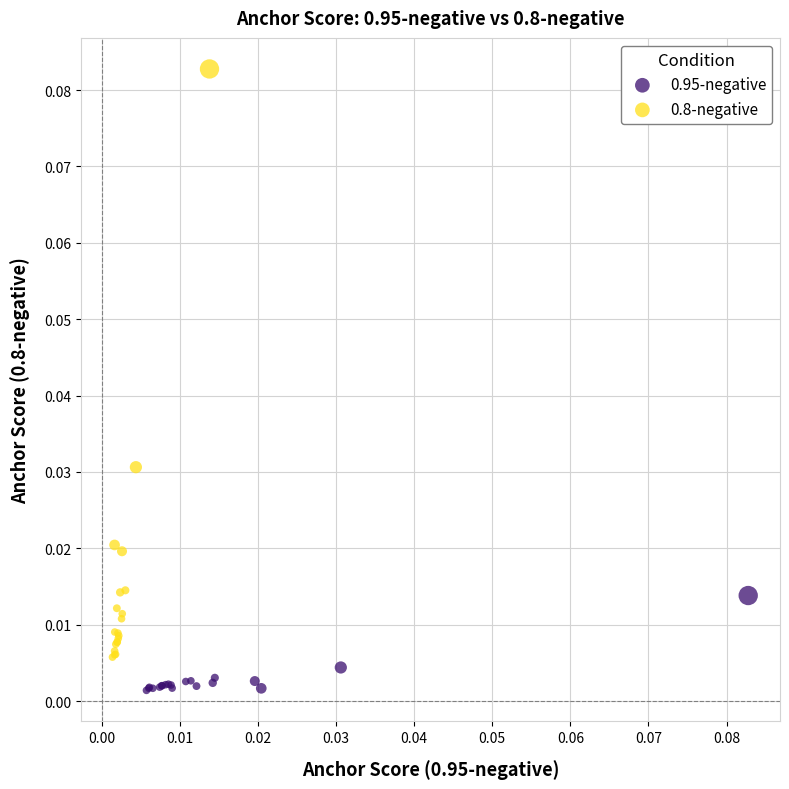

Which series reaches the minimum Y coordinate?

0.95-negative